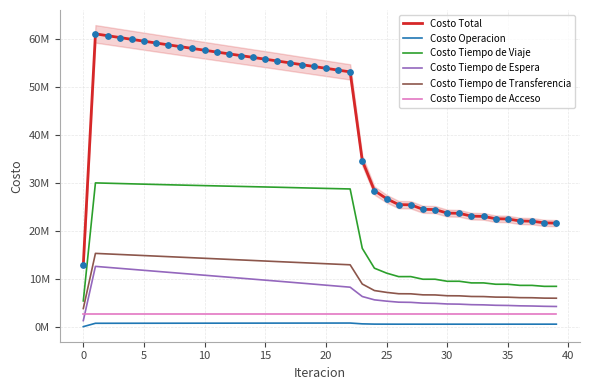

What are all the series names shown in the legend?

Costo Total, Costo Operacion, Costo Tiempo de Viaje, Costo Tiempo de Espera, Costo Tiempo de Transferencia, Costo Tiempo de Acceso